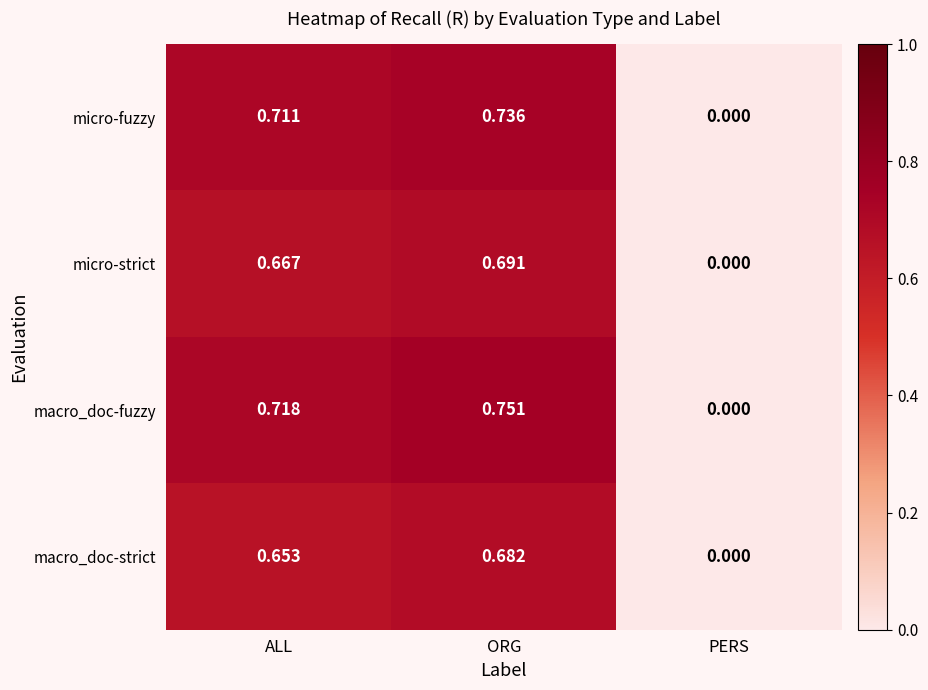

Rank the categories by macro_doc-fuzzy value from lowest to highest.

PERS, ALL, ORG